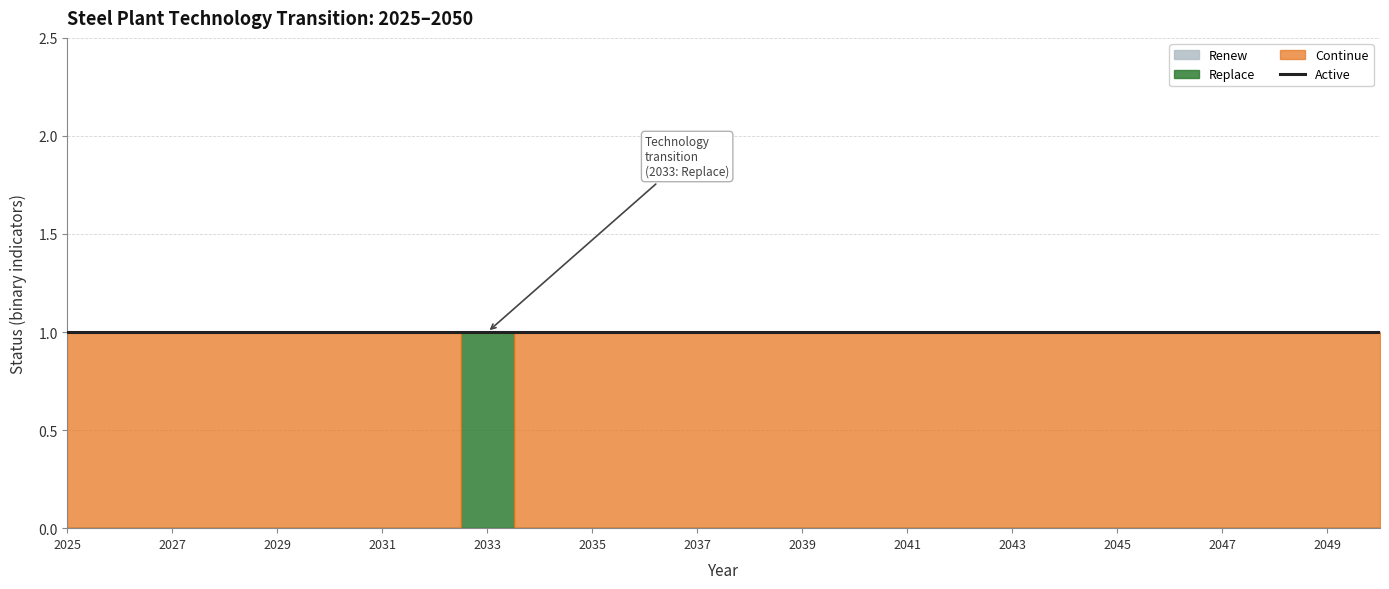

Where is the first local maximum for Replace?

2033